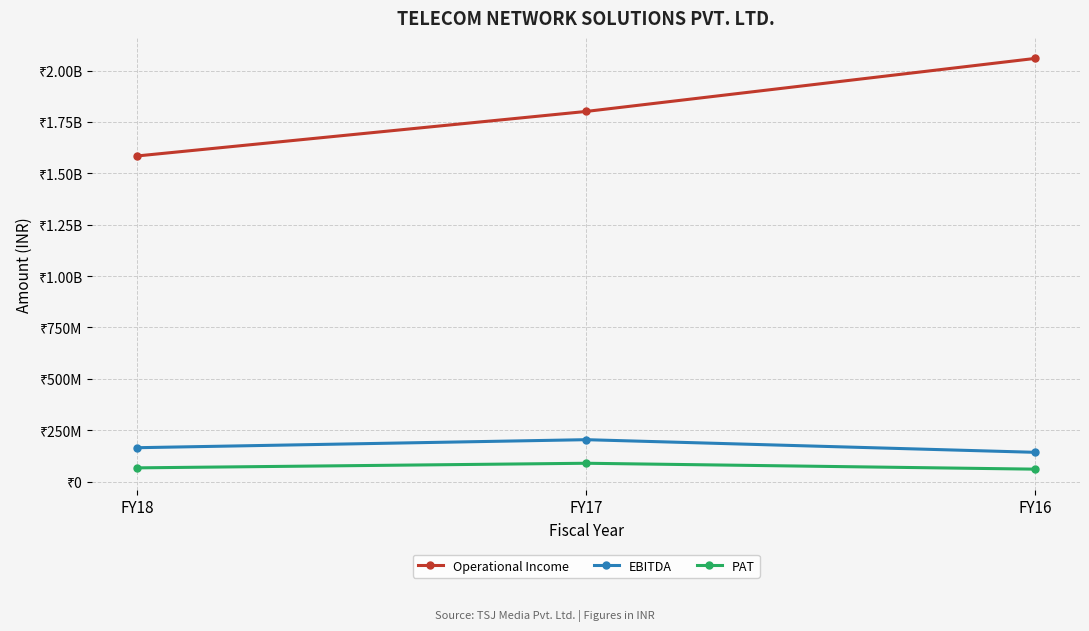

Which series has the largest range (max minus min)?

Operational Income